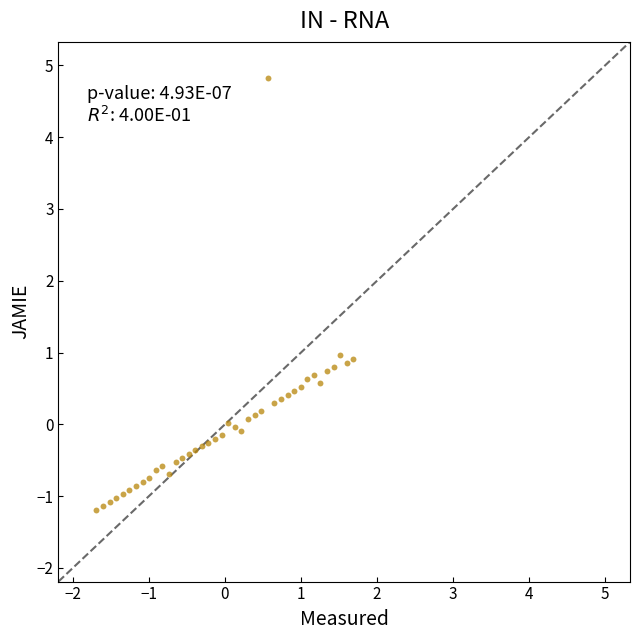

What is the range of X values (max minus min)?

3.4